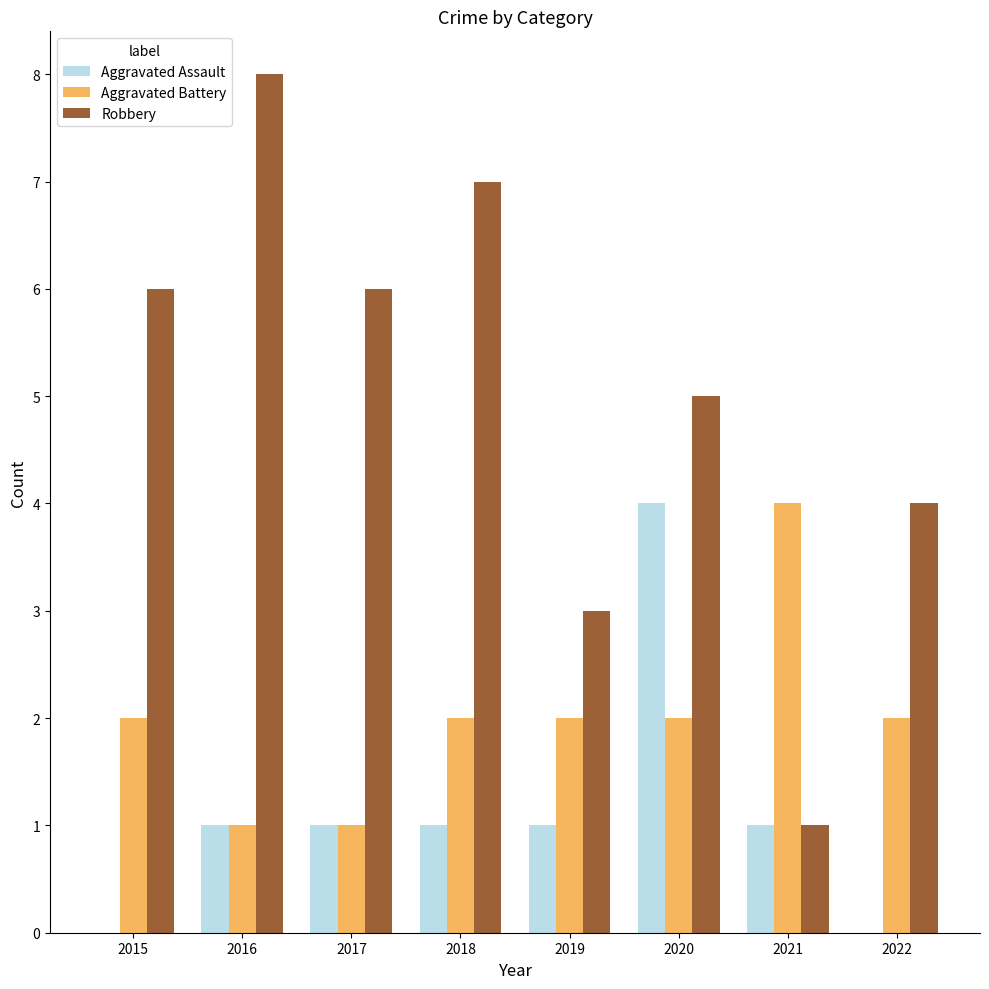

At which label does Robbery reach its peak?

2016